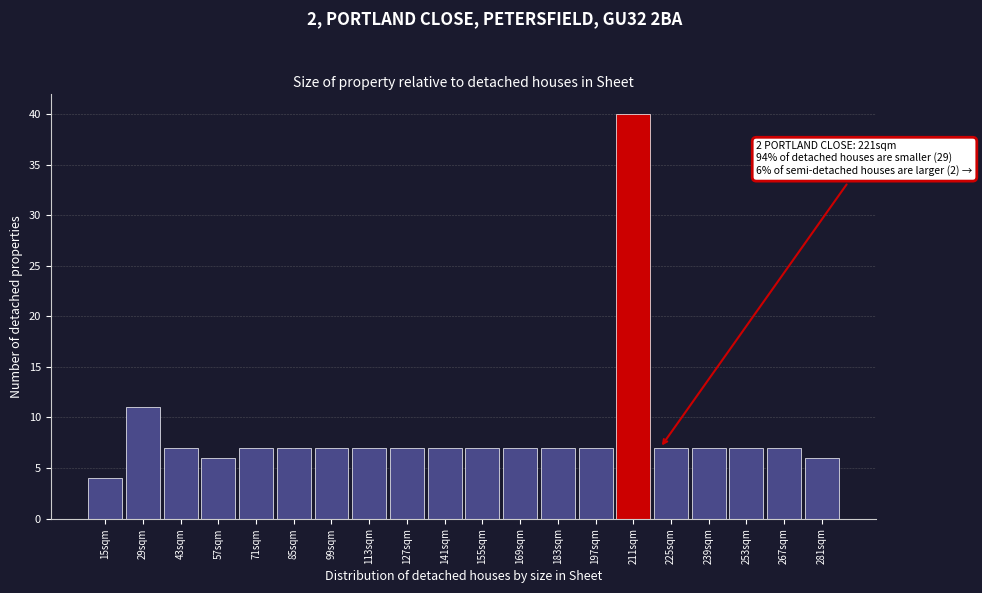

Reading right to left, list all the values displayed in this chart.

281sqm=6	267sqm=7	253sqm=7	239sqm=7	225sqm=7	211sqm=40	197sqm=7	183sqm=7	169sqm=7	155sqm=7	141sqm=7	127sqm=7	113sqm=7	99sqm=7	85sqm=7	71sqm=7	57sqm=6	43sqm=7	29sqm=11	15sqm=4